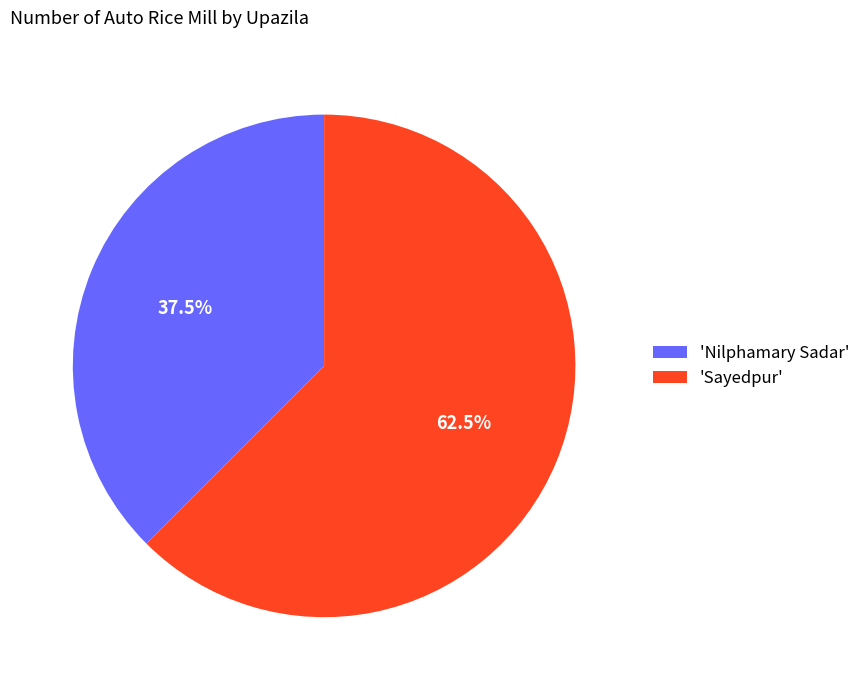

Which has a higher value, 'Nilphamary Sadar' or 'Sayedpur'?

'Sayedpur'